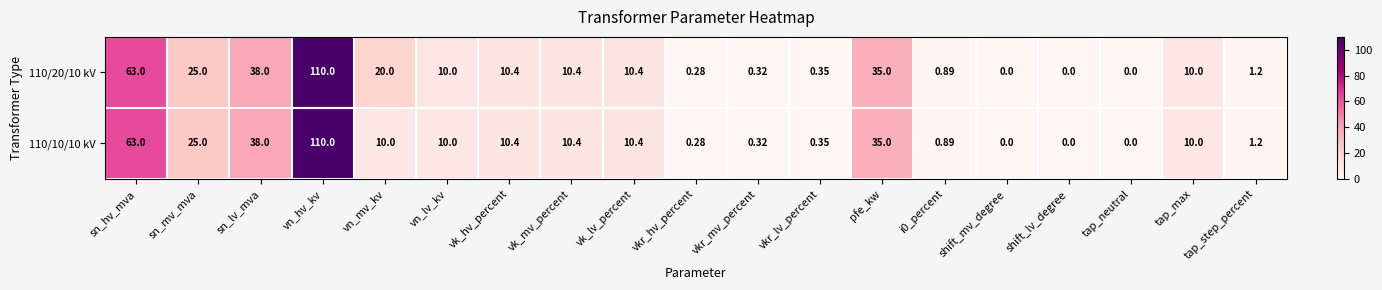

Which label corresponds to the largest value in the chart?

vn_hv_kv